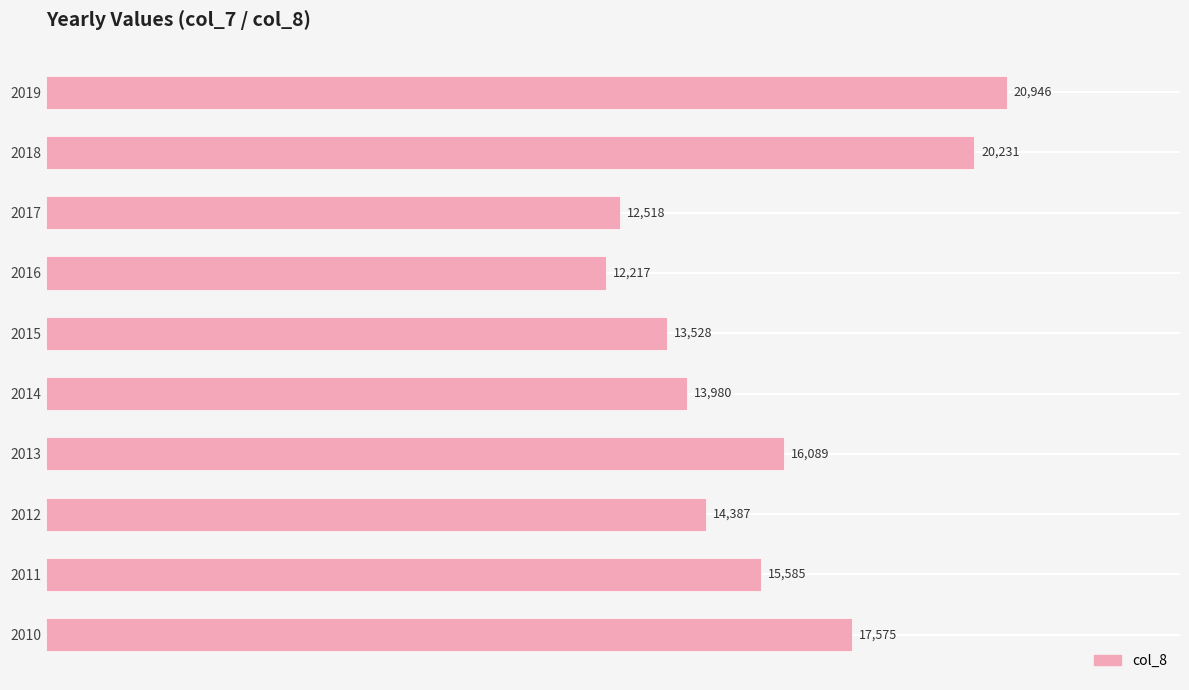

Which category has the highest value across all series?

2019